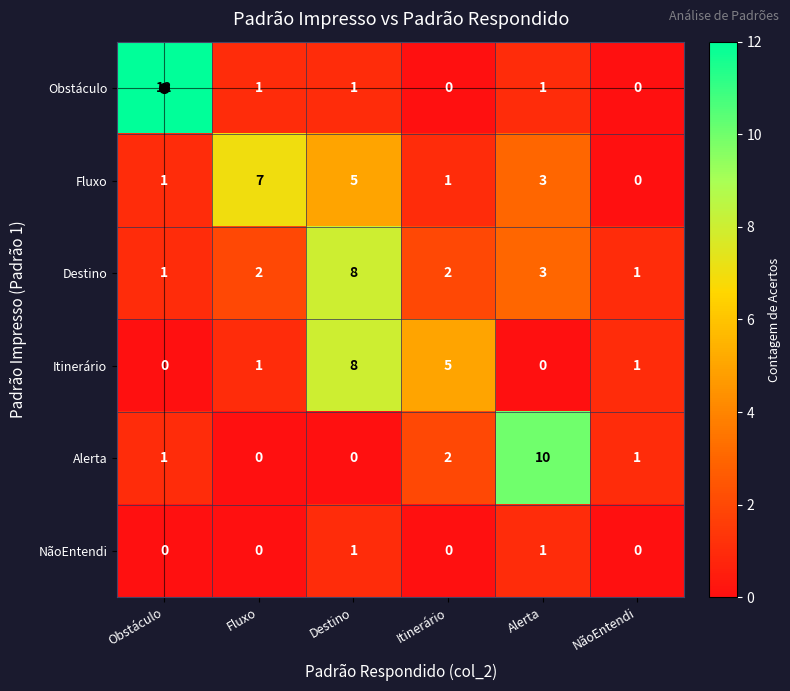

What is the average value of the Fluxo series?

3